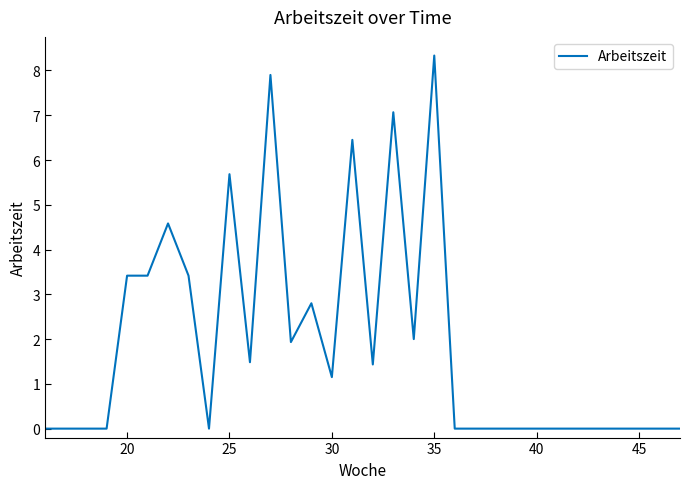

Does the chart have visible grid lines?

No